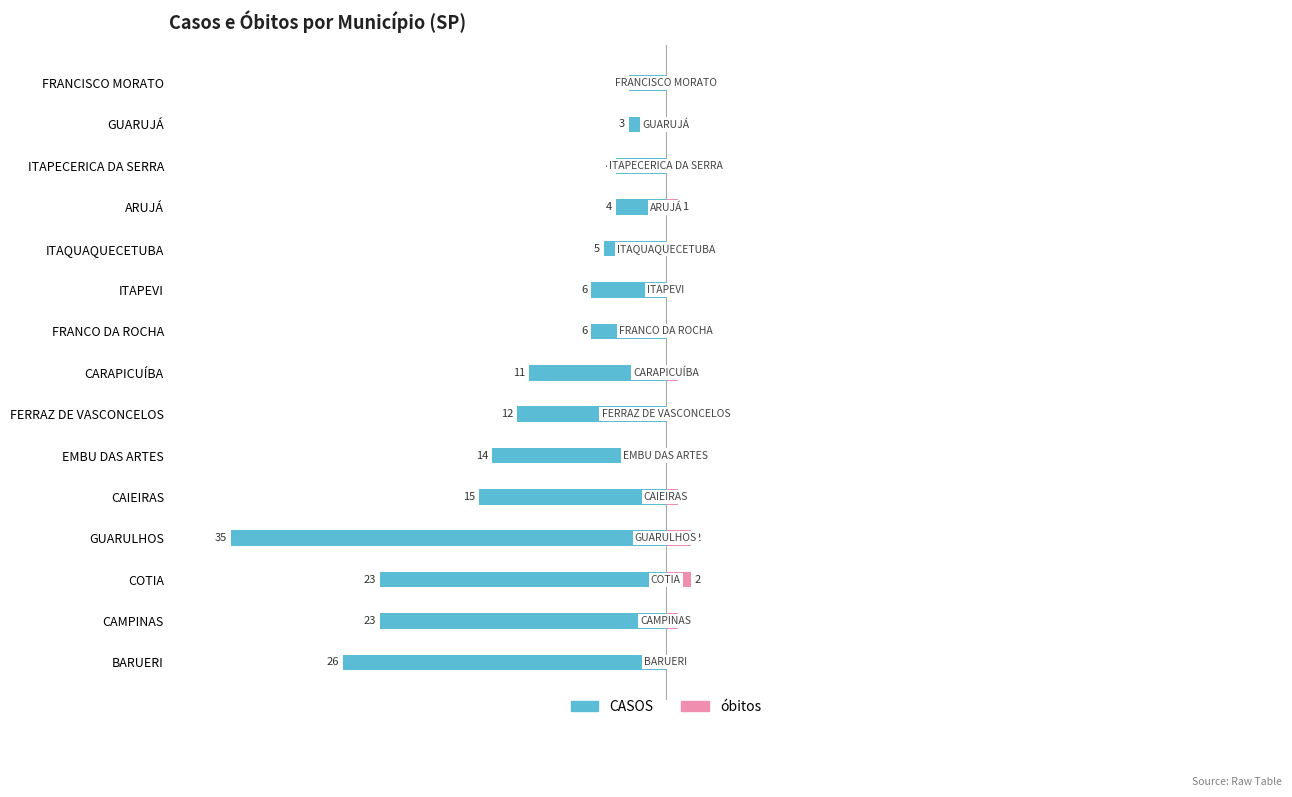

What is the sum of all óbitos values?

10